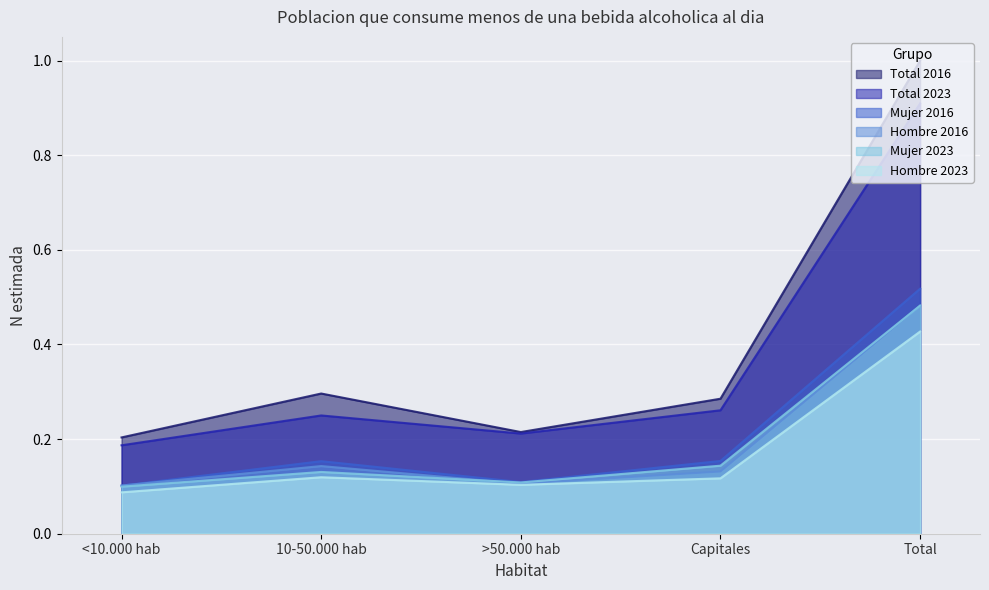

What is the minimum value for Hombre 2023?

0.1